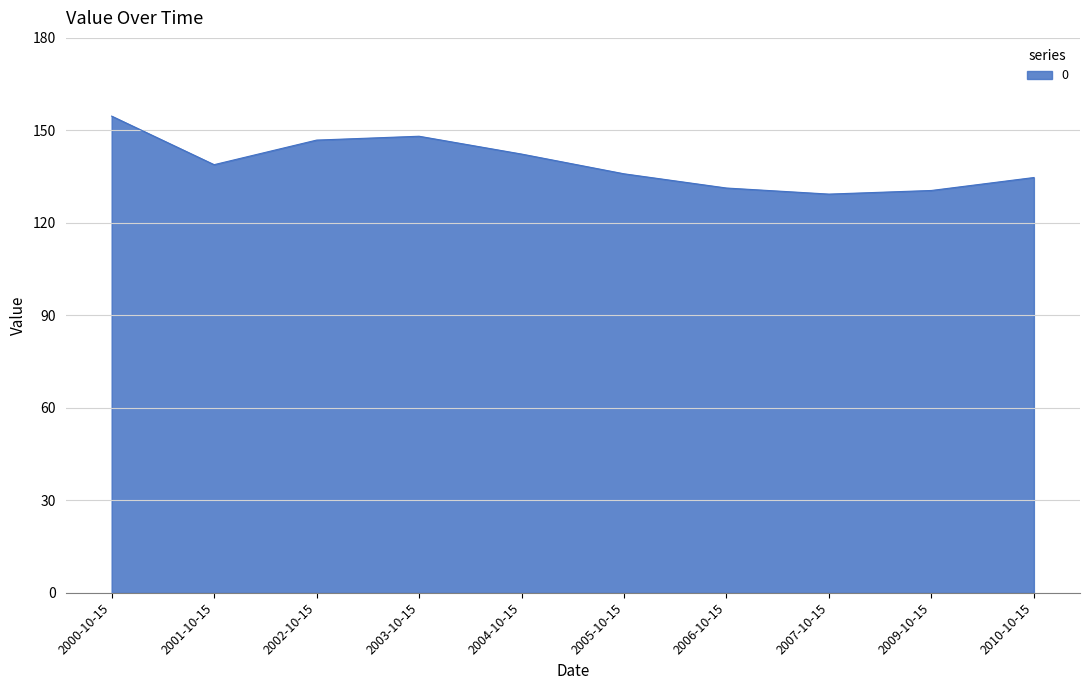

True or false: the data shows 129.3 at 2007-10-15.

True